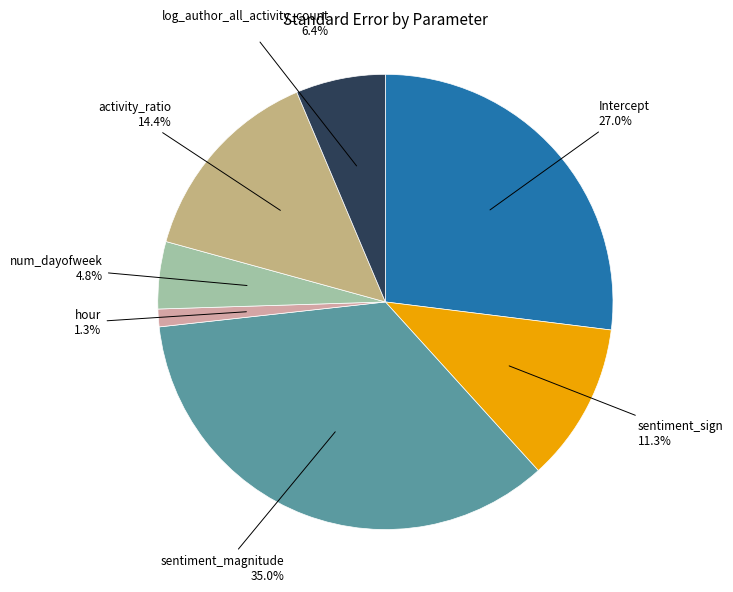

Is it true that log_author_all_activity_count is 6% of the pie?

True